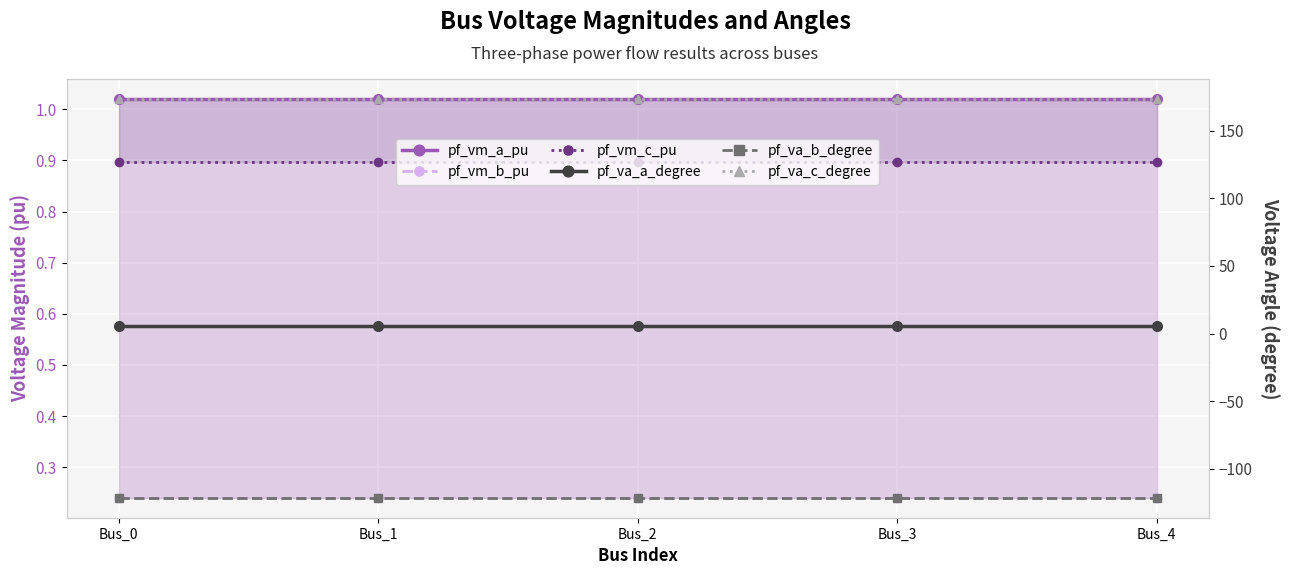

Count the pf_vm_b_pu values in the range 0 to 1.

5